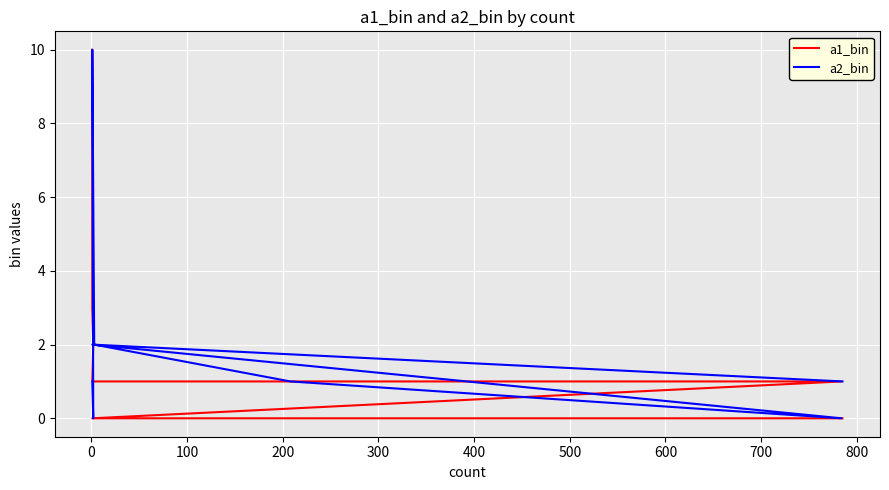

Which series has the largest total across all categories?

a1_bin